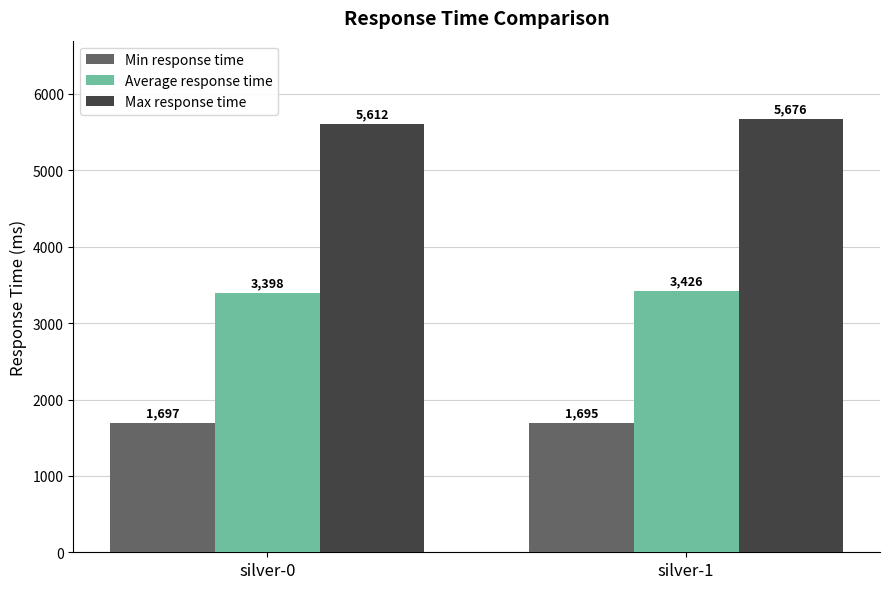

The Min response time series shows 552 at silver-0. True or false?

False